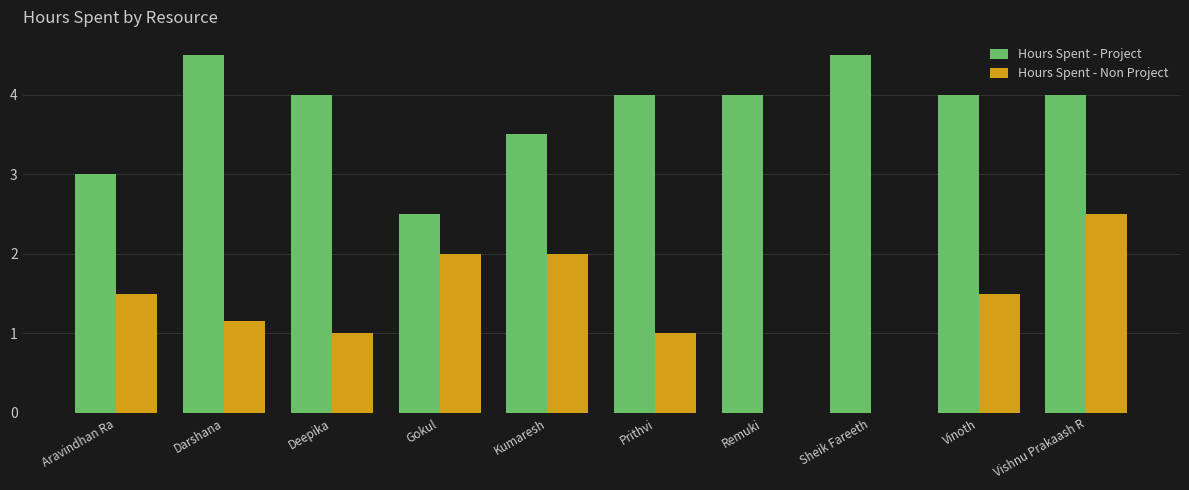

What is the sum of the Hours Spent - Project values at Kumaresh and Darshana?

8.0